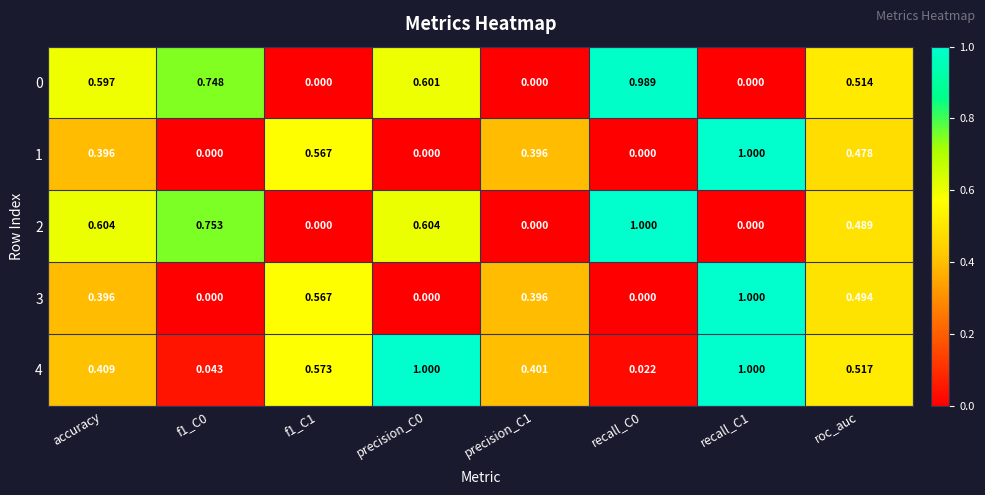

Is the value of 3 at recall_C0 greater than the value of 4 at f1_C1?

No